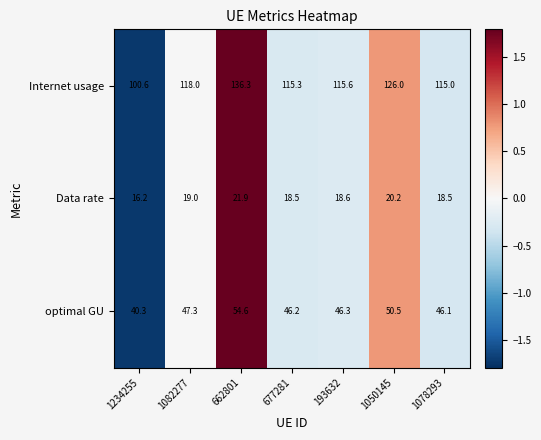

Rank the series at 1078293 from highest to lowest value.

Internet usage, optimal GU, Data rate